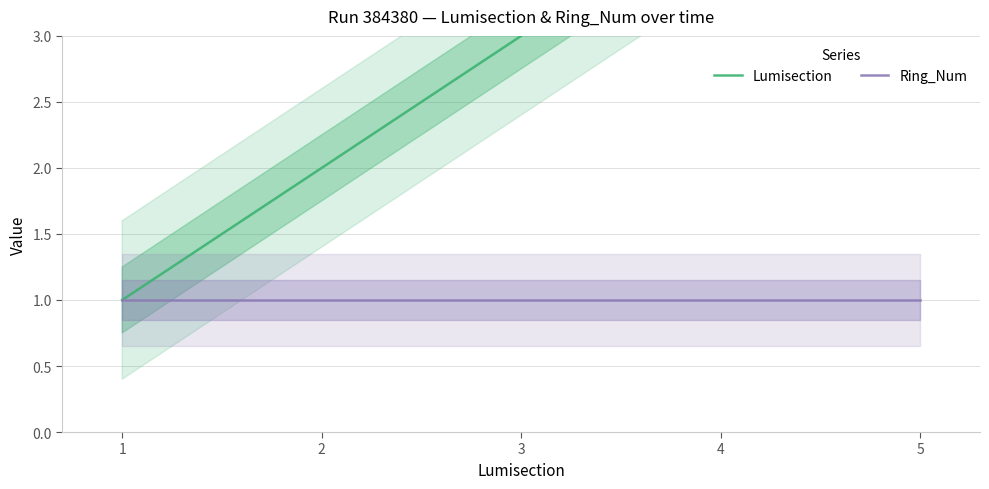

Count the Lumisection values in the range 2 to 4.

3